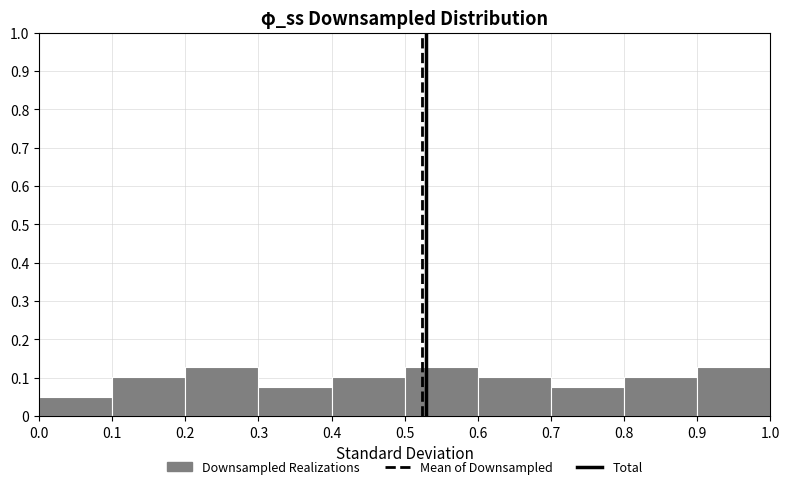

How tall is the bar that spans 0.3 to 0.4 on the x-axis? The values are not printed on the chart, so give them approximately, as read against the axis.

0.08